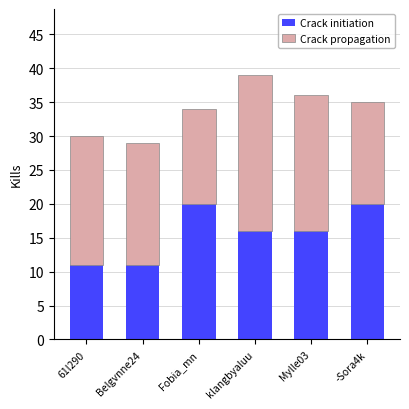

What is the sum of the Crack initiation values at 61l290 and -Sora4k?

31